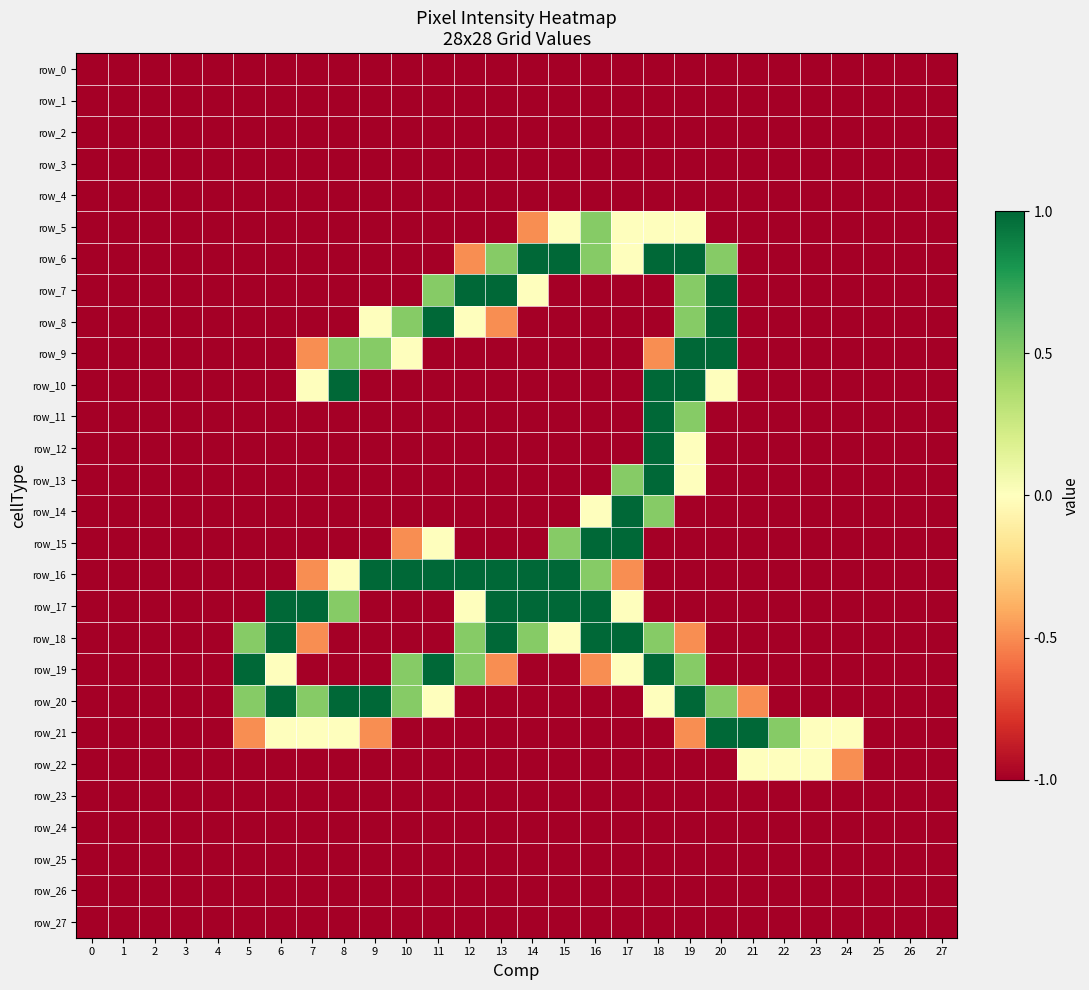

Is the value of row_16 at 22 greater than the value of row_12 at 16?

No